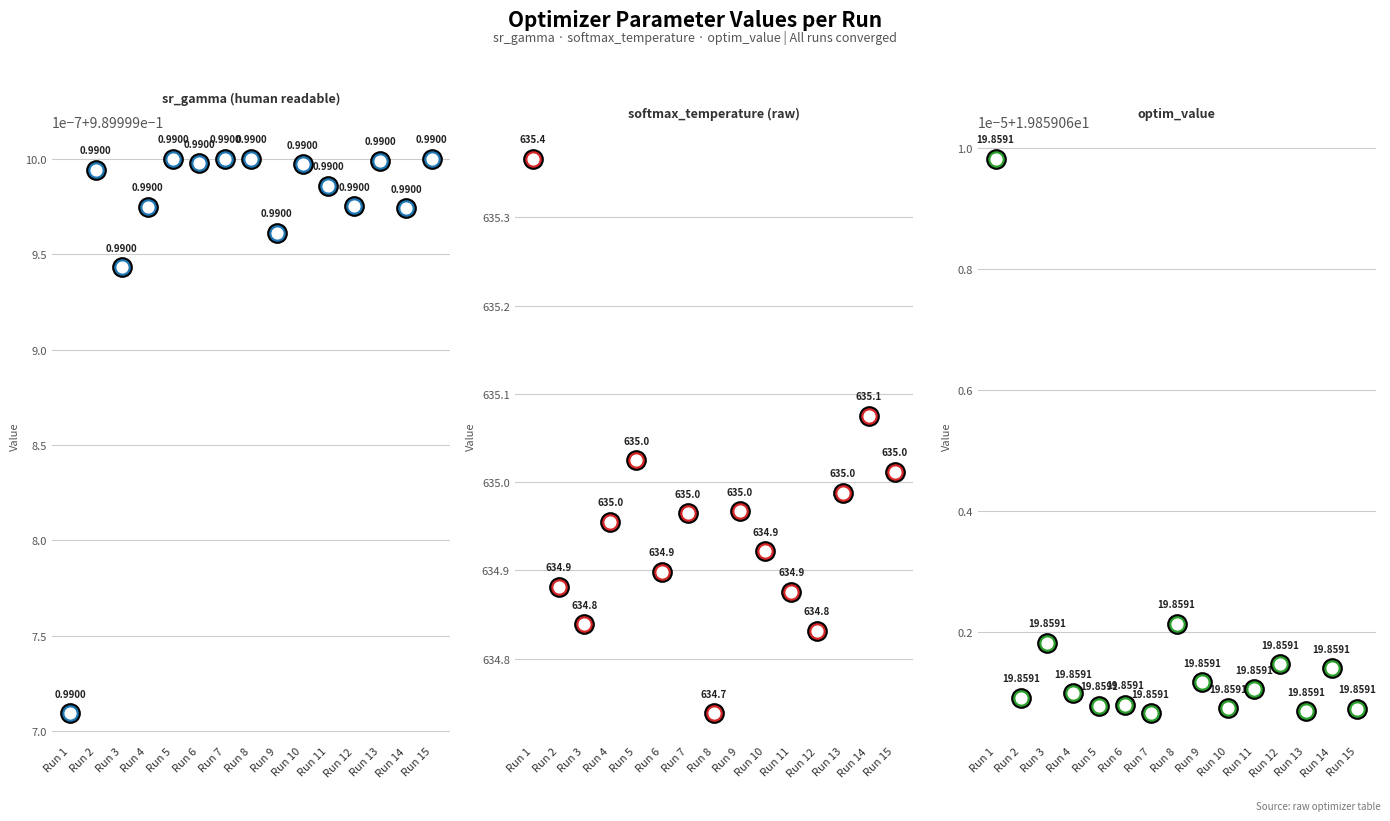

What are all the series names shown in the legend?

sr_gamma (human readable), softmax_temperature (raw), optim_value